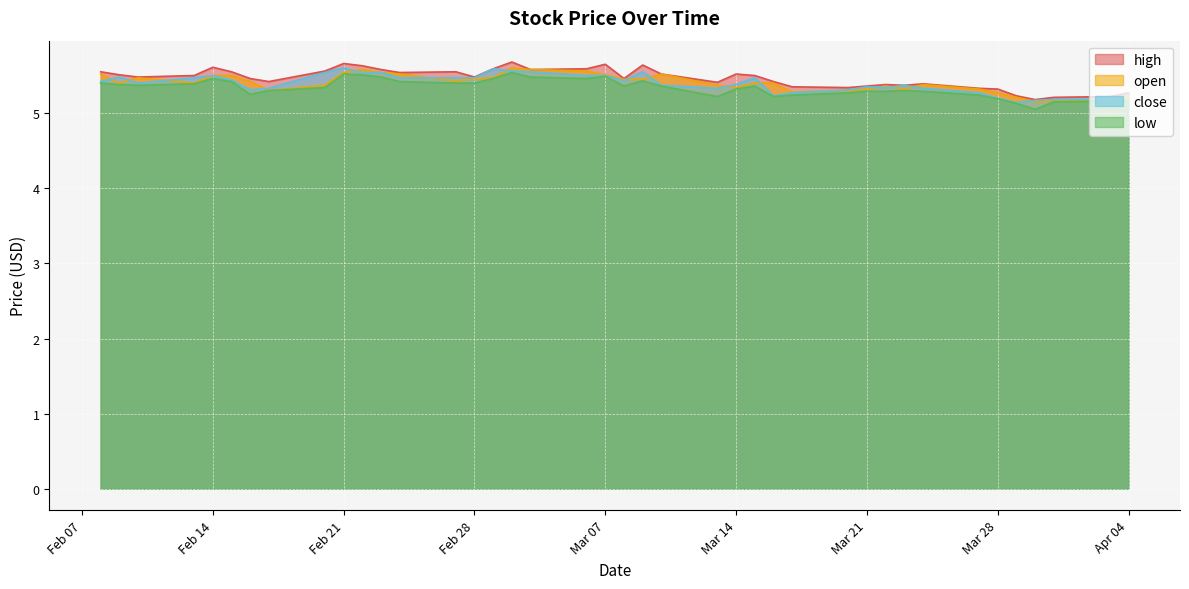

Which series has the largest total across all categories?

high